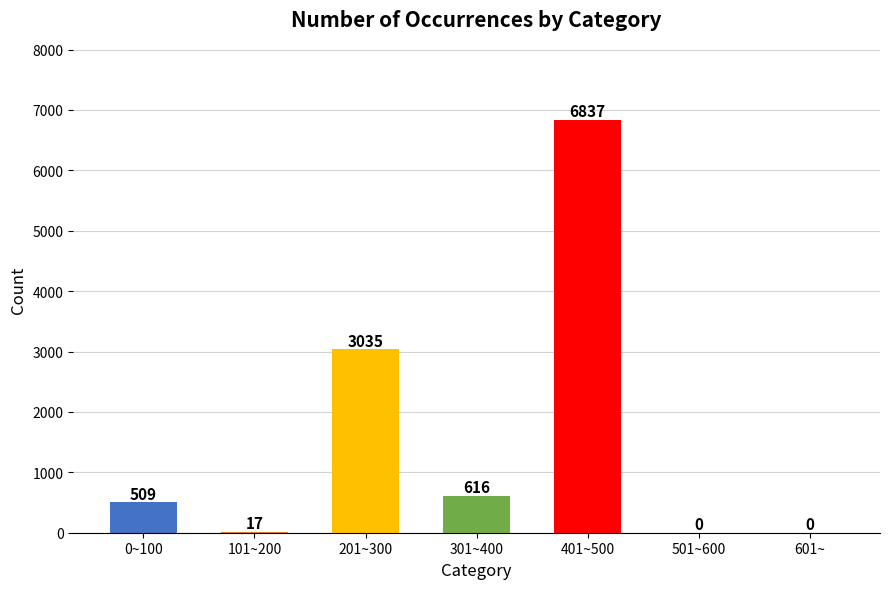

True or false: the data shows 616 at 301~400.

True